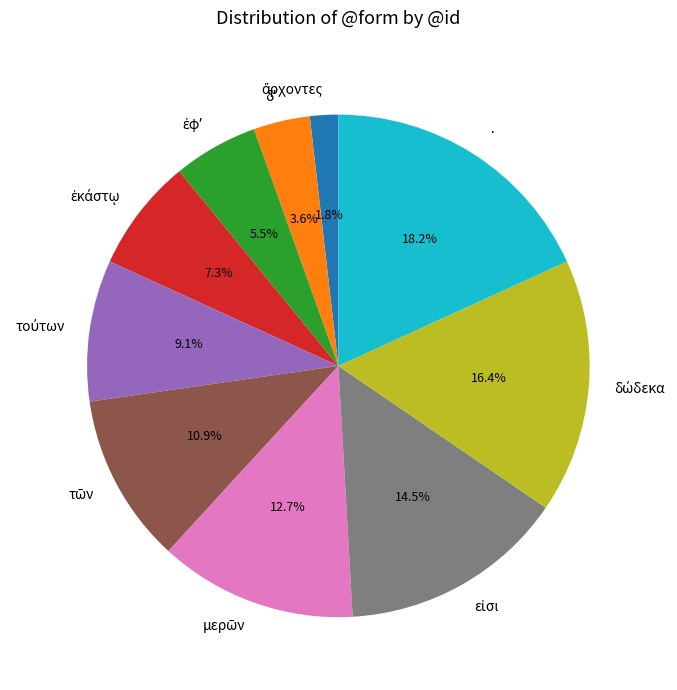

Which category has the biggest portion of the pie?

·